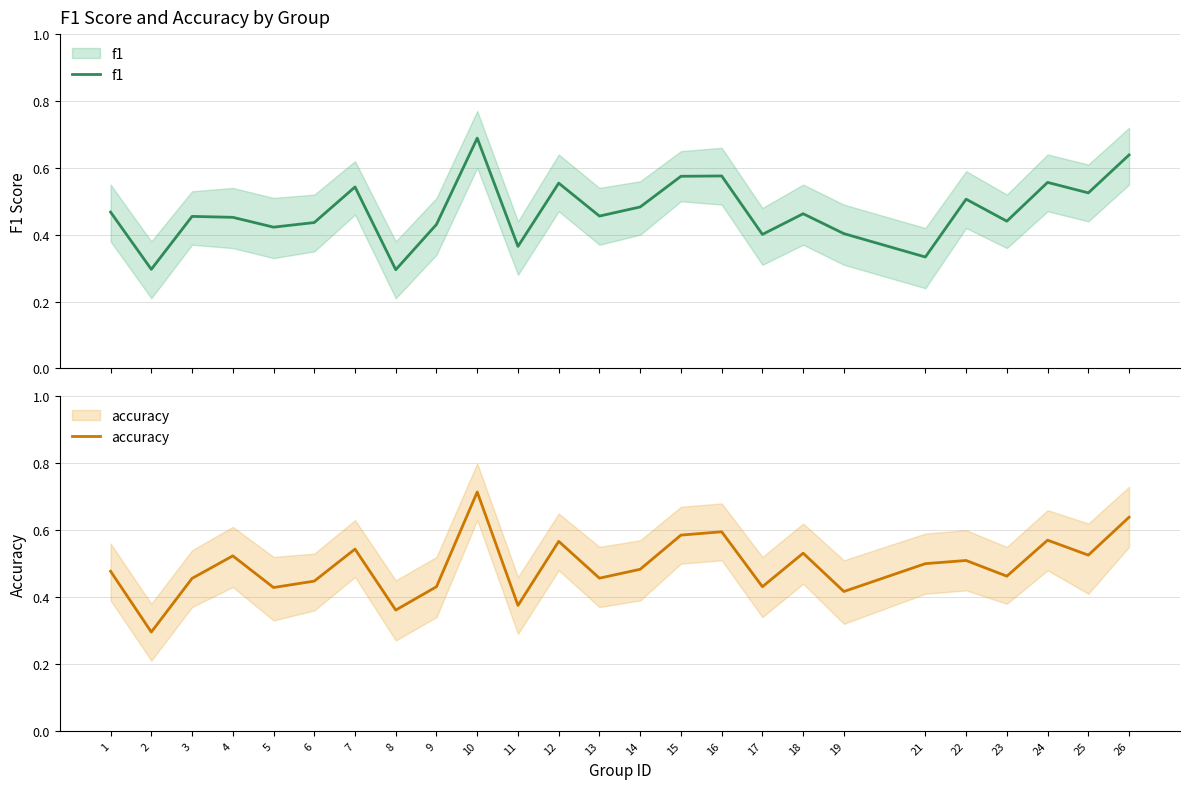

Which has a higher value, 13 or 6?

13